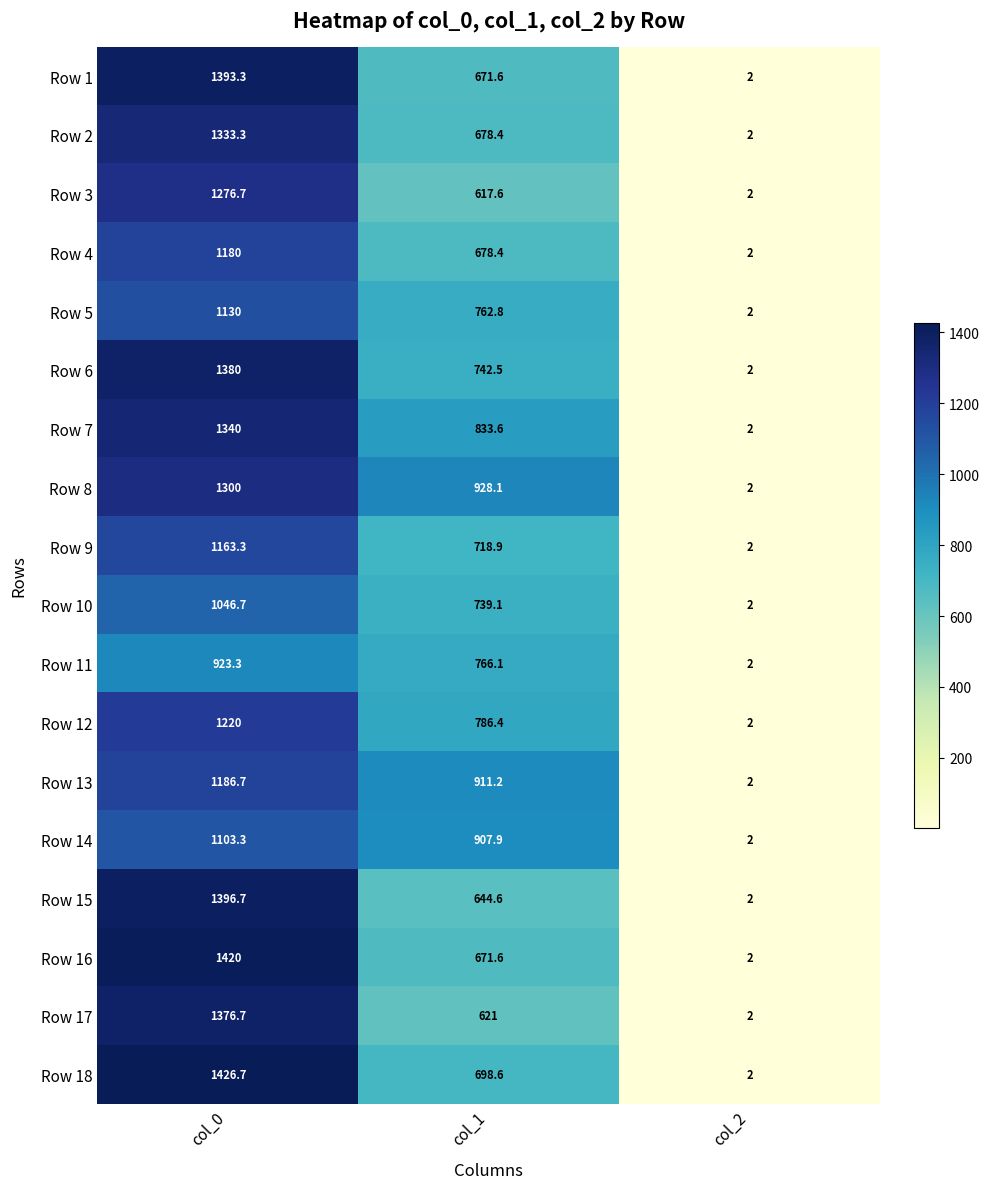

Which category has the lowest value across all series?

col_2